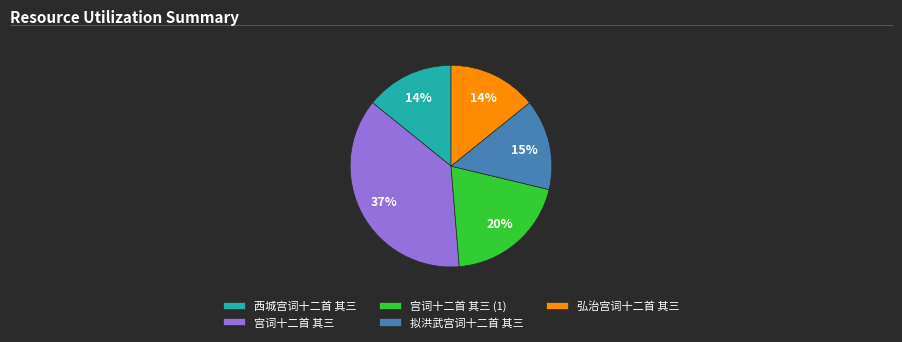

To the nearest percent, what percentage of the pie is 宫词十二首 其三?

37%